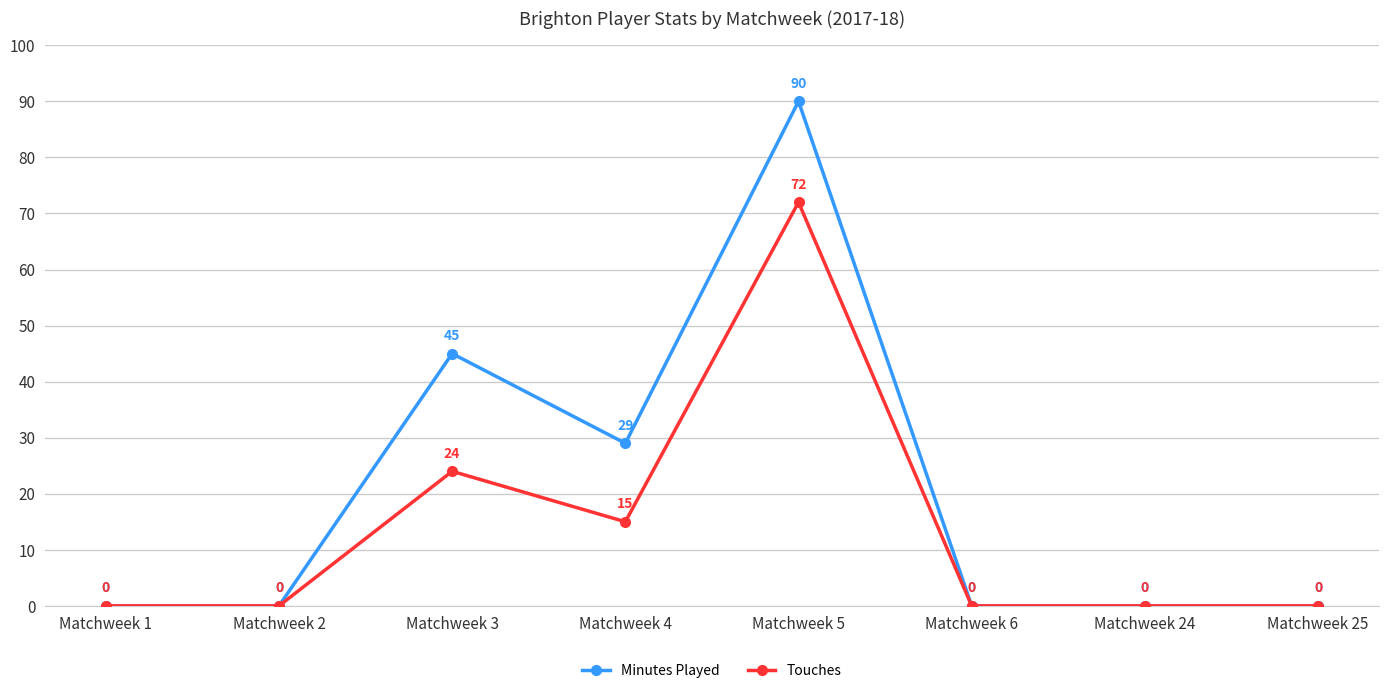

At which label does Touches reach its peak?

Matchweek 5